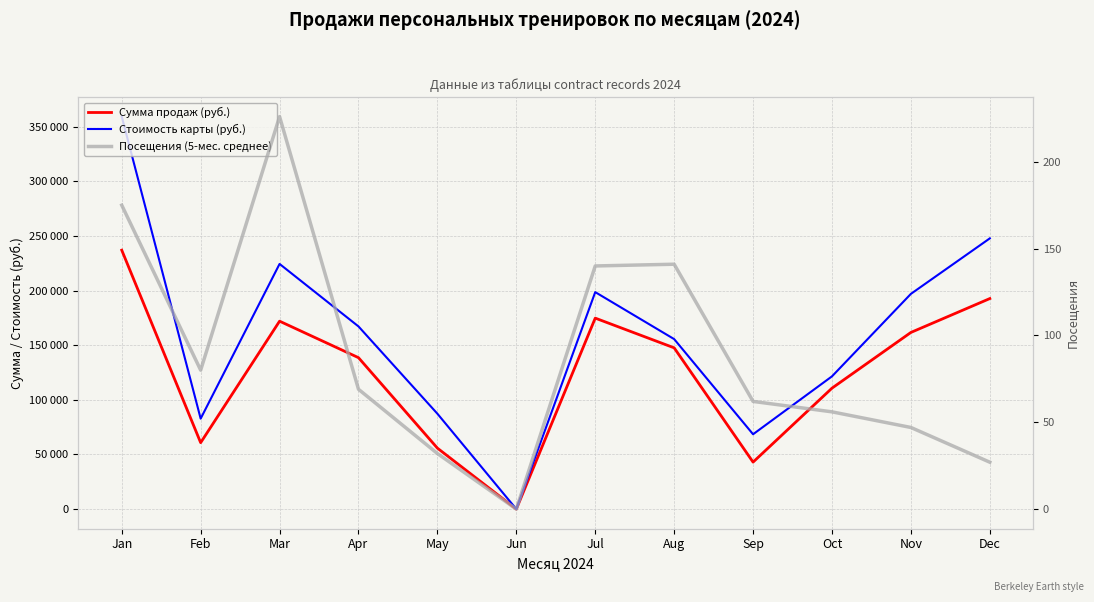

Is it true that Стоимость карты (руб.) equals 114852 at Sep?

False